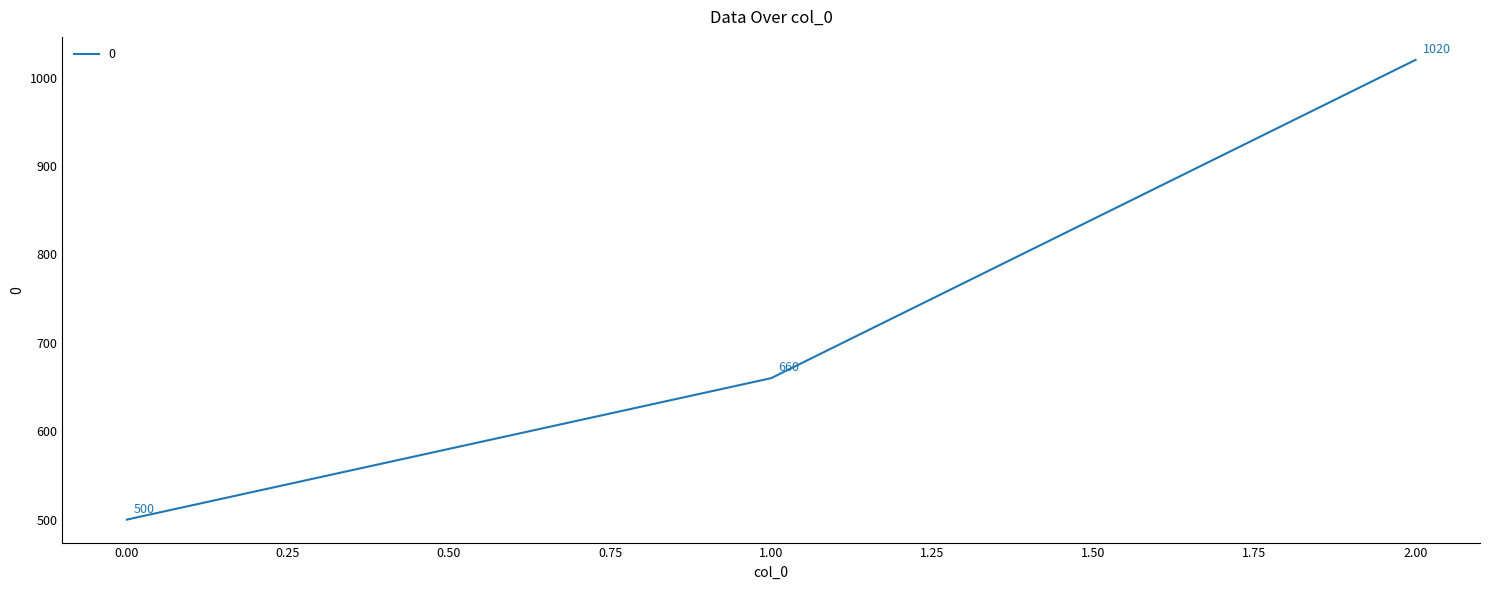

What position from the left is 0.00?

1